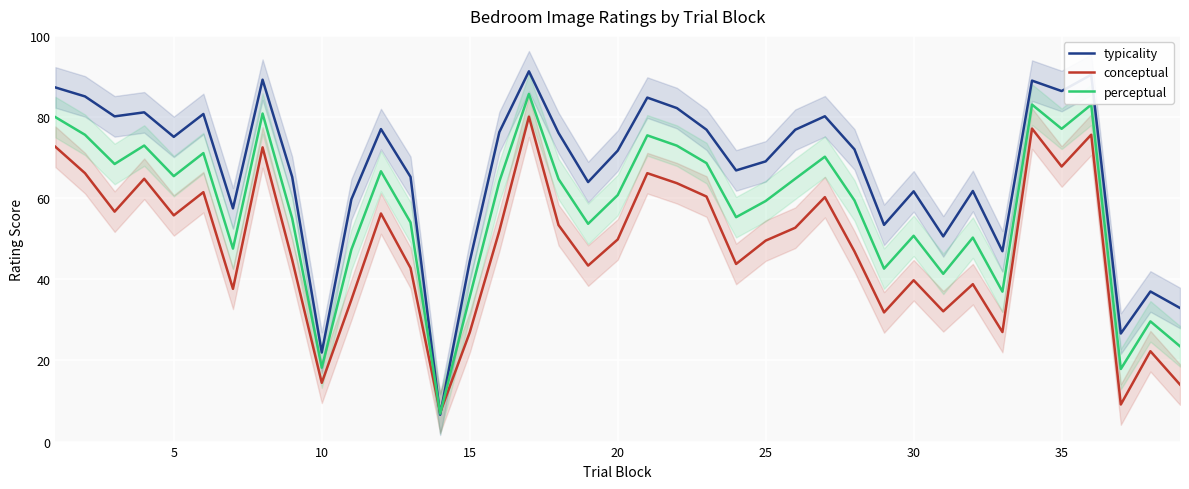

What is the value of the perceptual point at the 13th from the left?

54.0